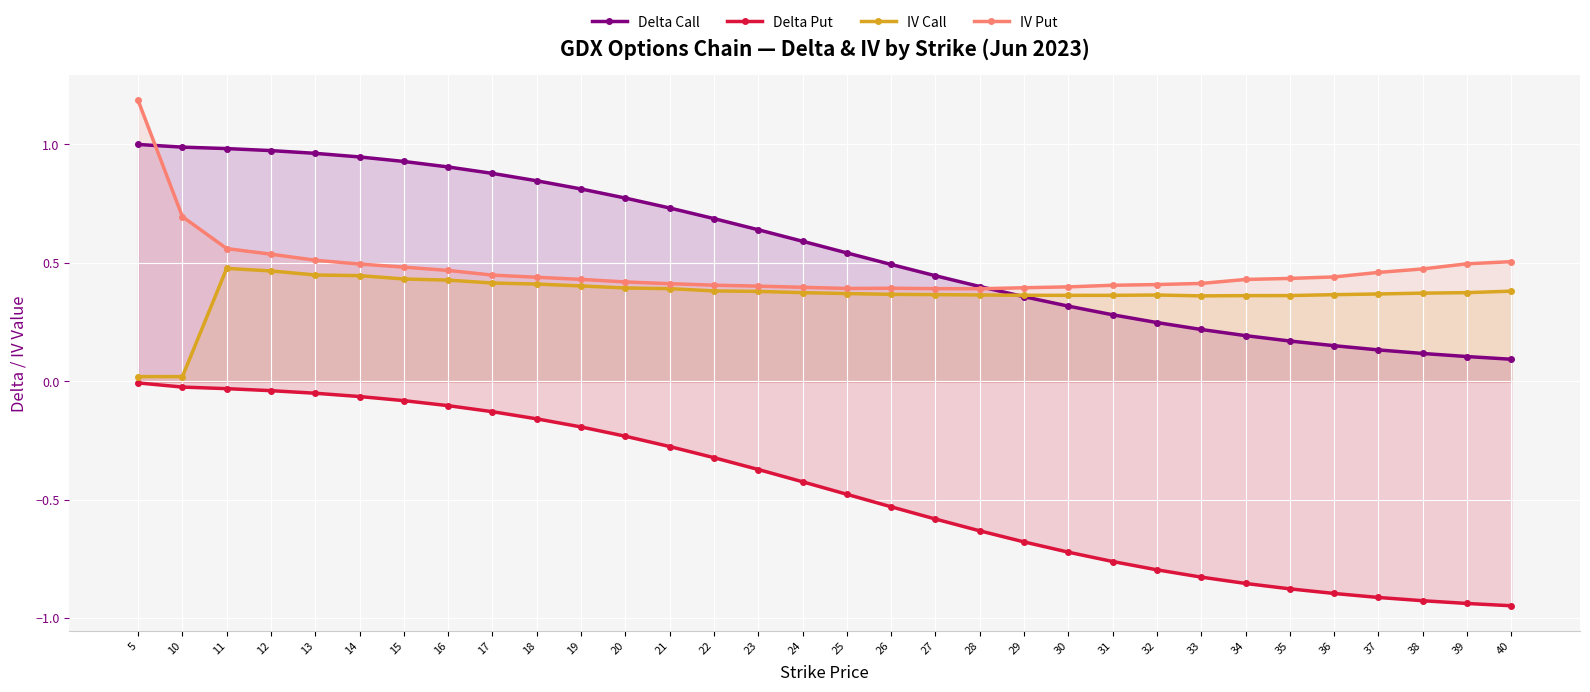

True or false: Delta Call and Delta Put cross at least once.

False